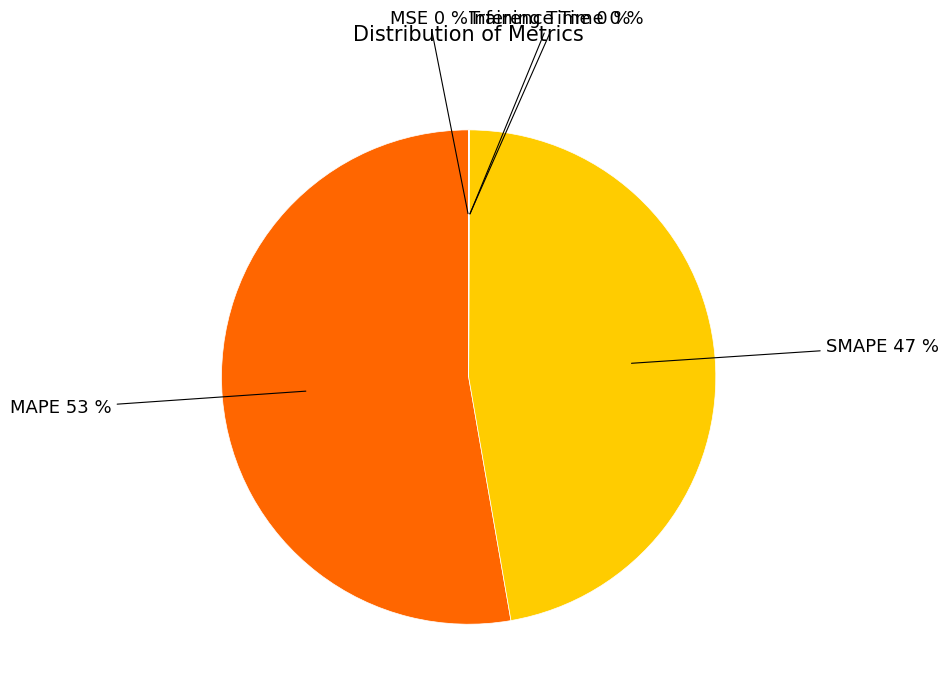

Does any single category account for the majority?

Yes